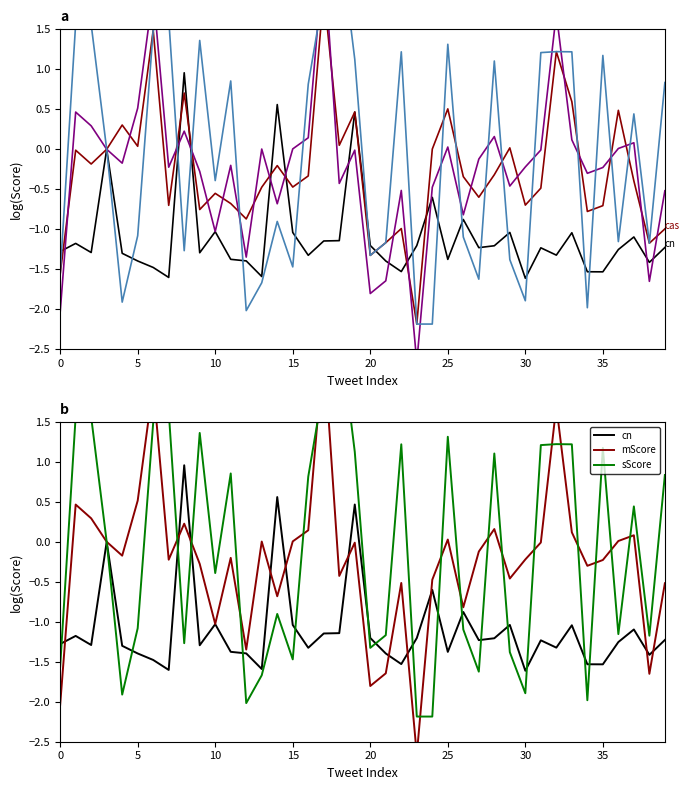

At which category is the sum across all series the highest?

17